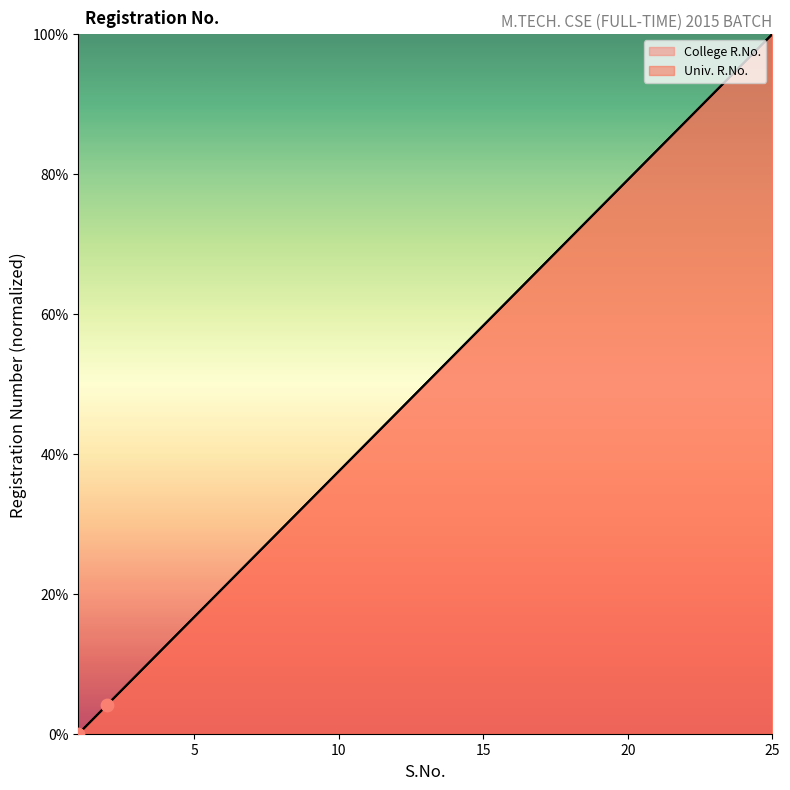

Which series has the largest total across all categories?

College R.No.